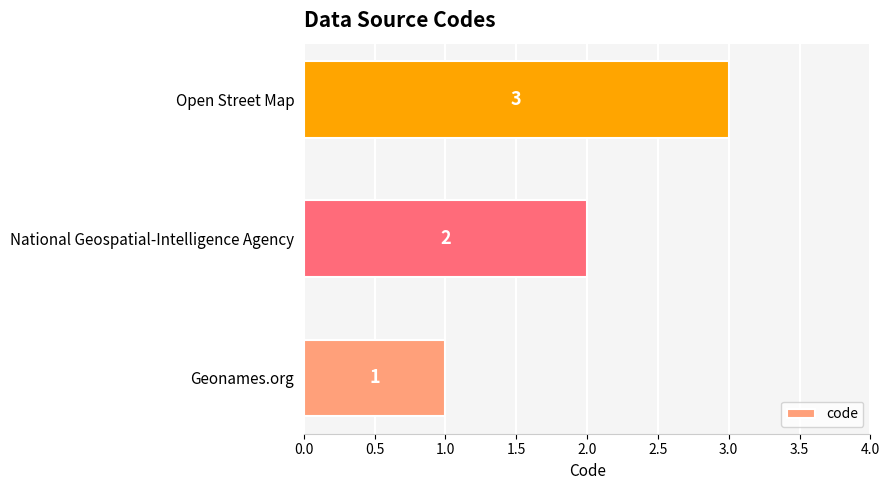

Approximately how many times larger is the value at Geonames.org compared to Open Street Map?

0.3